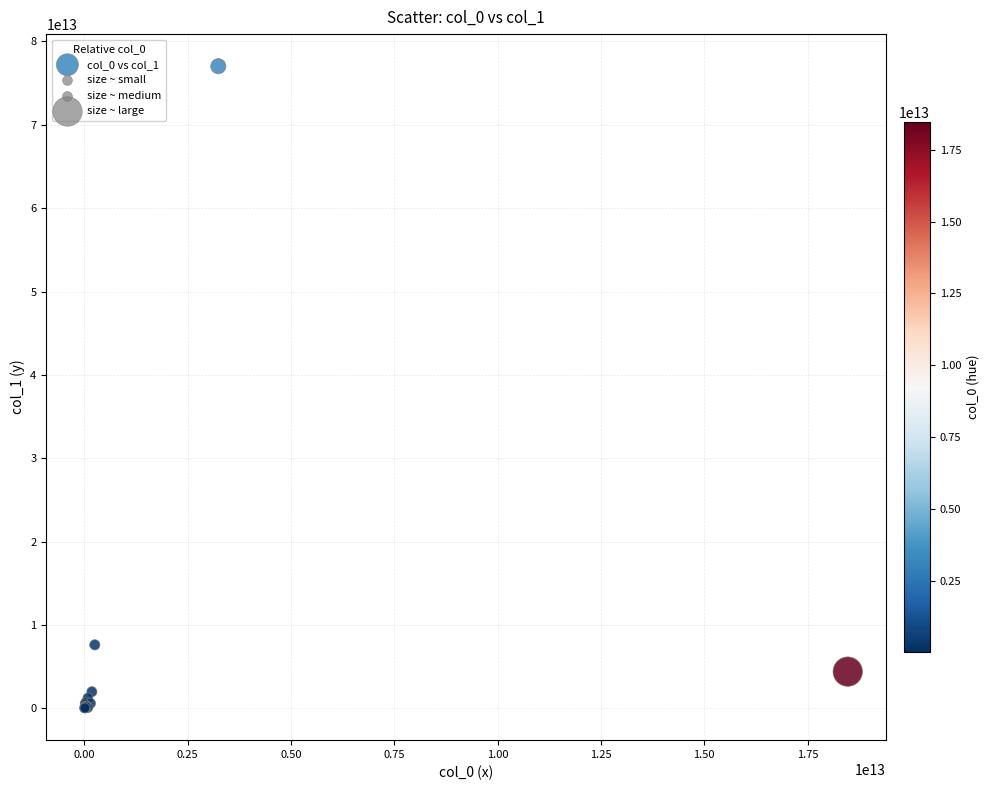

What Y value in the scatter plot is closest to 38533810645677?

7633979460363